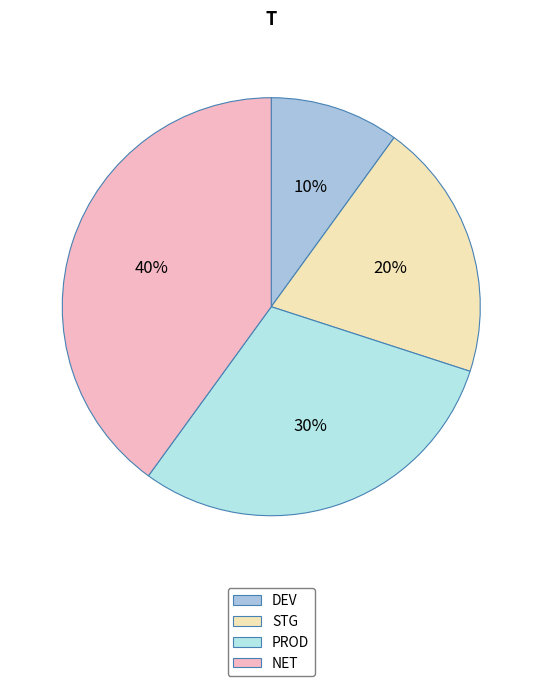

How many slices are in this pie chart?

4